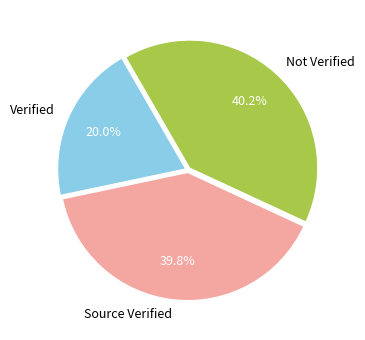

To the nearest percent, what is the average slice percentage?

33%